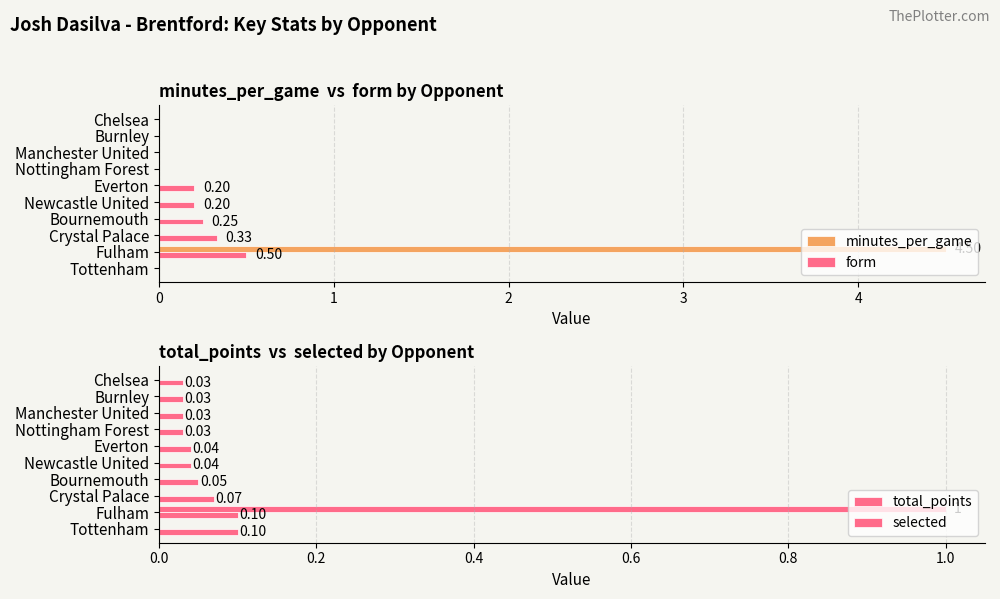

Reading left to right, what are all the values shown in this chart?

minutes_per_game: 0.0	4.5	0.0	0.0	0.0	0.0	0.0	0.0	0.0	0.0
form: 0.0	0.5	0.3	0.2	0.2	0.2	0.0	0.0	0.0	0.0
total_points: 0.0	1.0	0.0	0.0	0.0	0.0	0.0	0.0	0.0	0.0
selected: 0.1	0.1	0.1	0.1	0.0	0.0	0.0	0.0	0.0	0.0